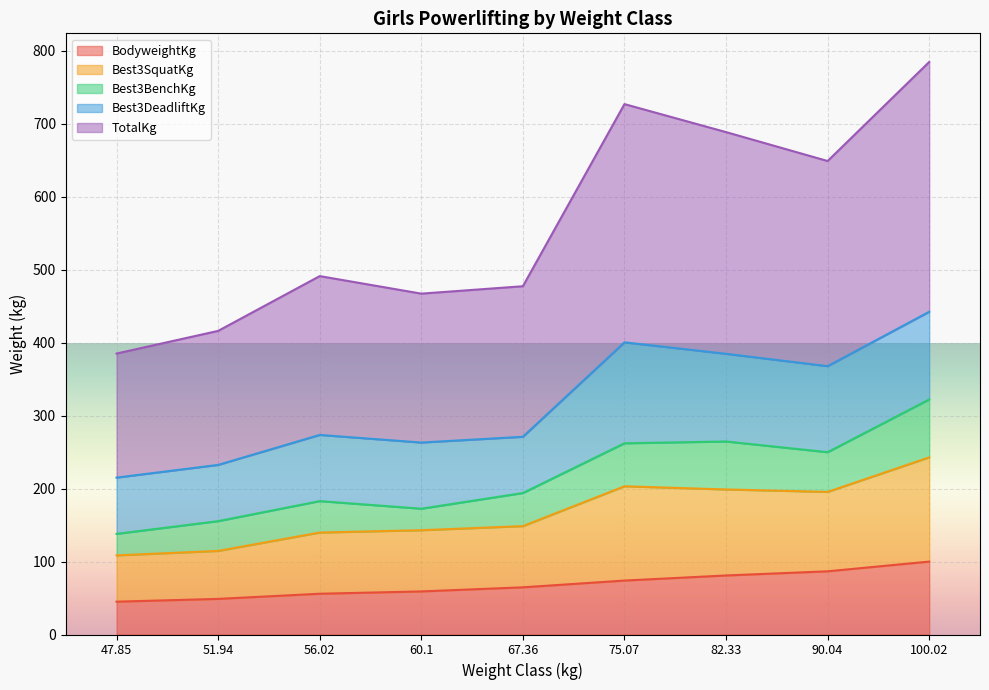

What is the label of the 9th point from the right?

47.85